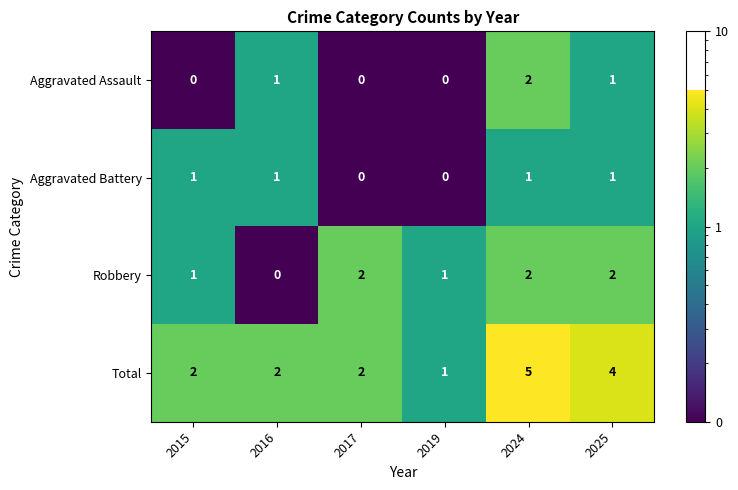

How many data points does each series have?

6